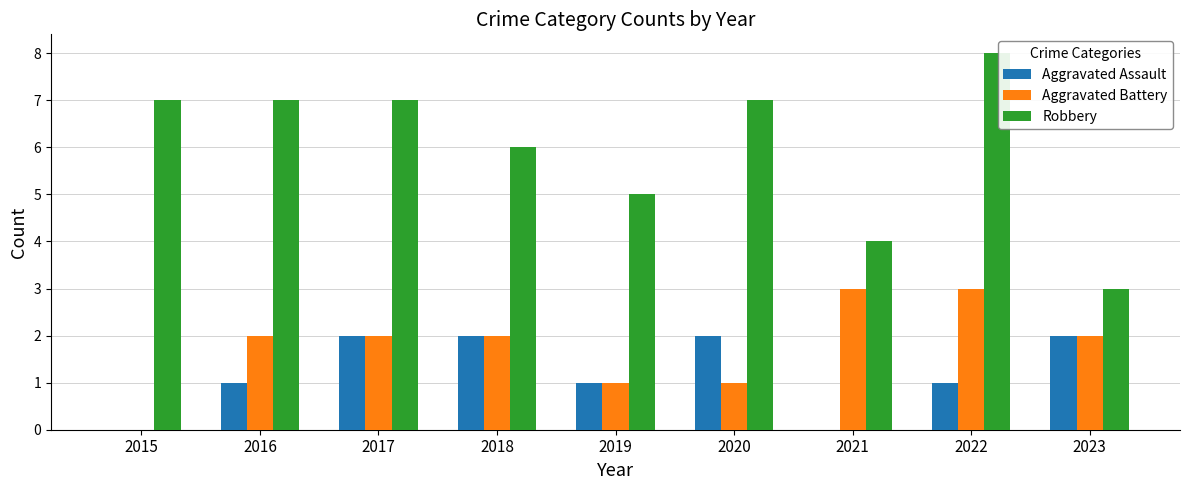

The value of Aggravated Battery at 2016 is 1. True or false?

False